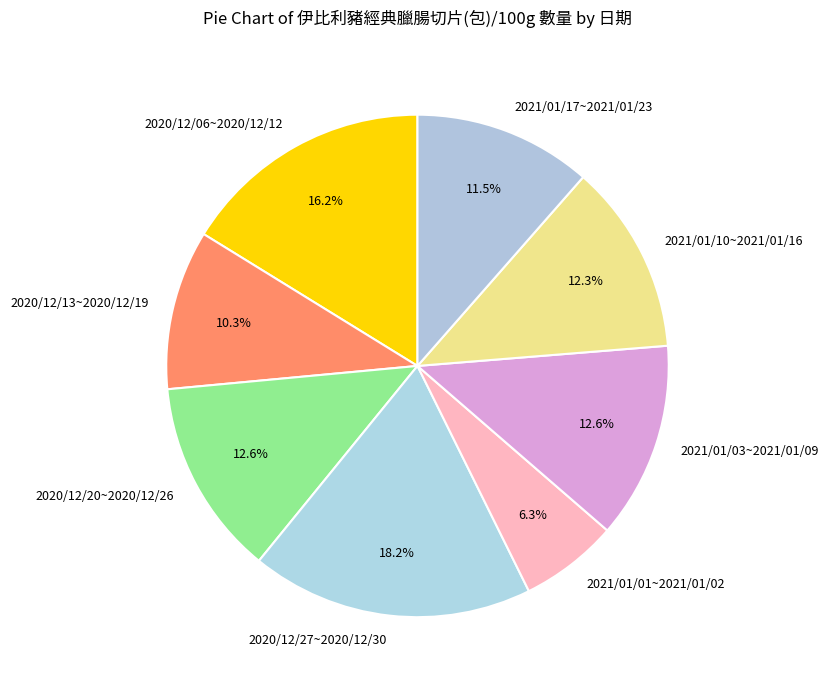

To the nearest percent, what is the difference between the 2021/01/17~2021/01/23 and 2020/12/13~2020/12/19 slice percentages?

1%